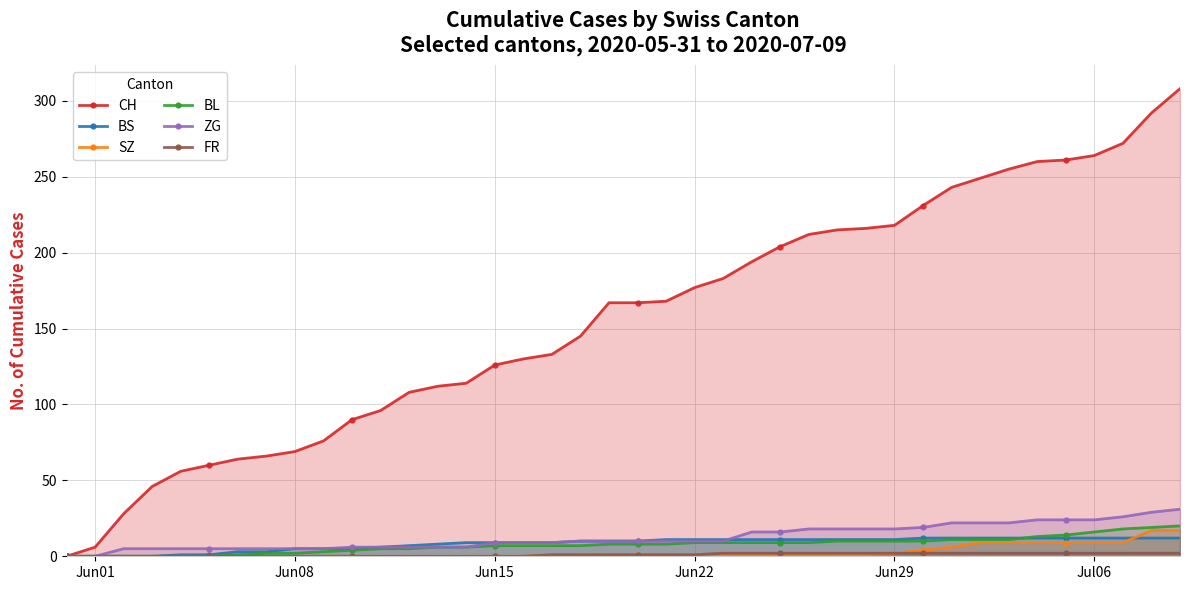

Which series has the largest total across all categories?

CH